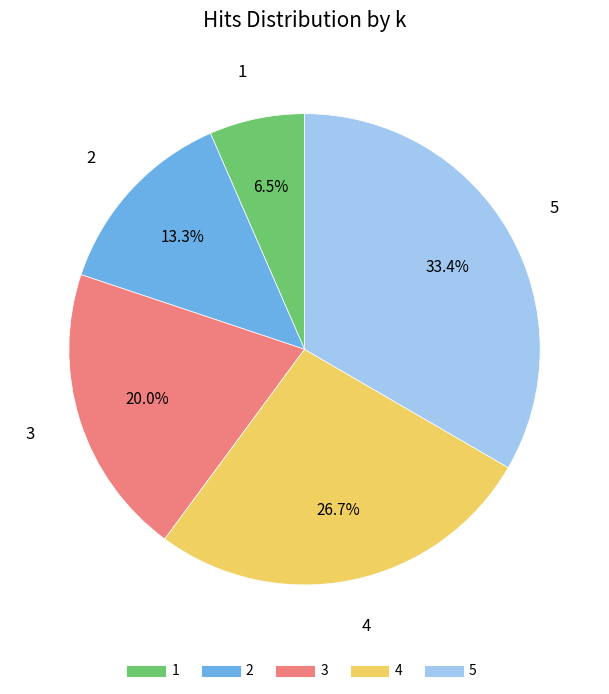

Which has a higher value, 3 or 4?

4